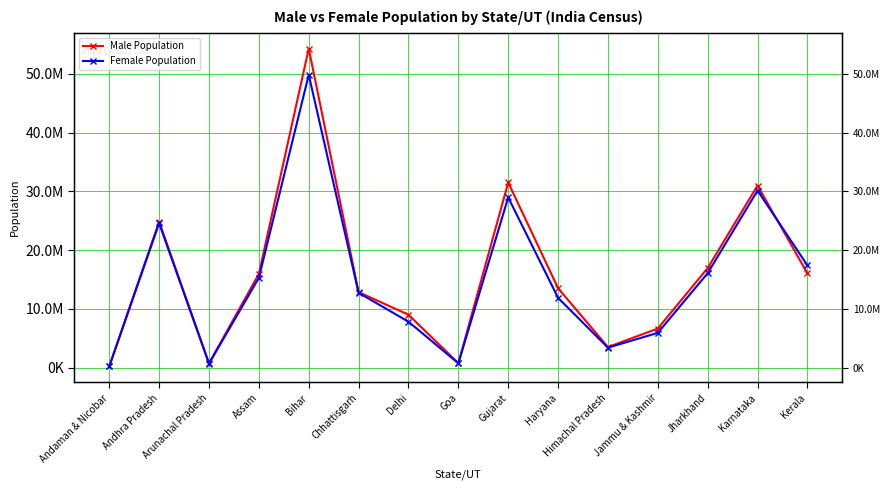

True or false: Male Population has more than 0 points higher than both neighbors.

True